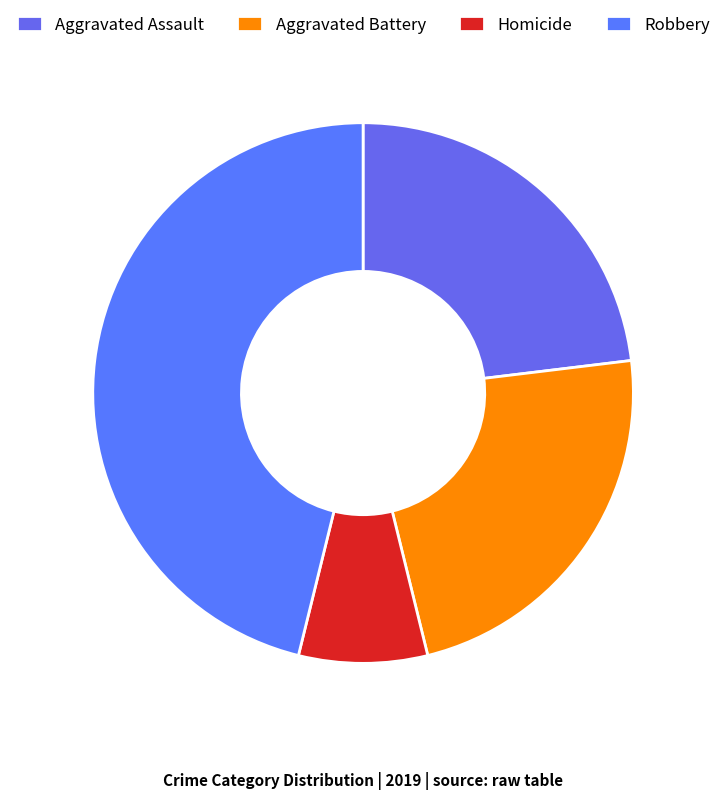

Which category has the smallest portion of the pie?

Homicide